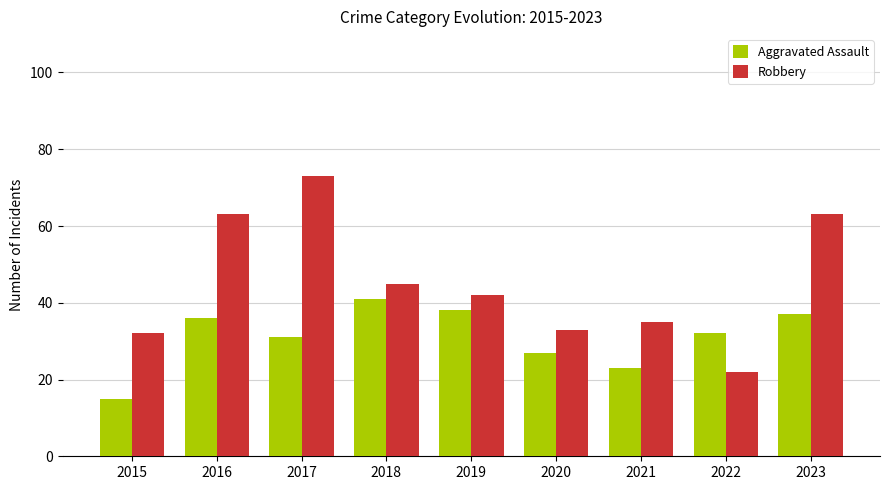

List the series in order of their peak value, highest first.

Robbery, Aggravated Assault